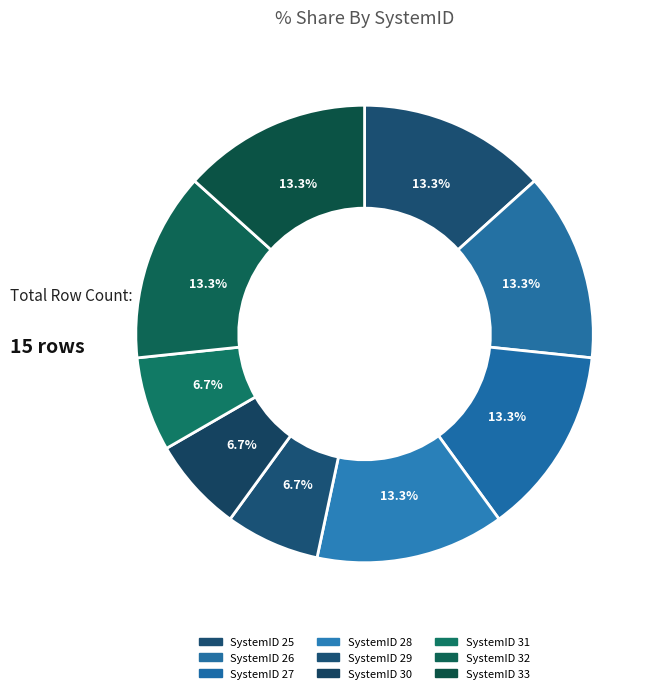

What is the smallest slice in the pie chart?

29